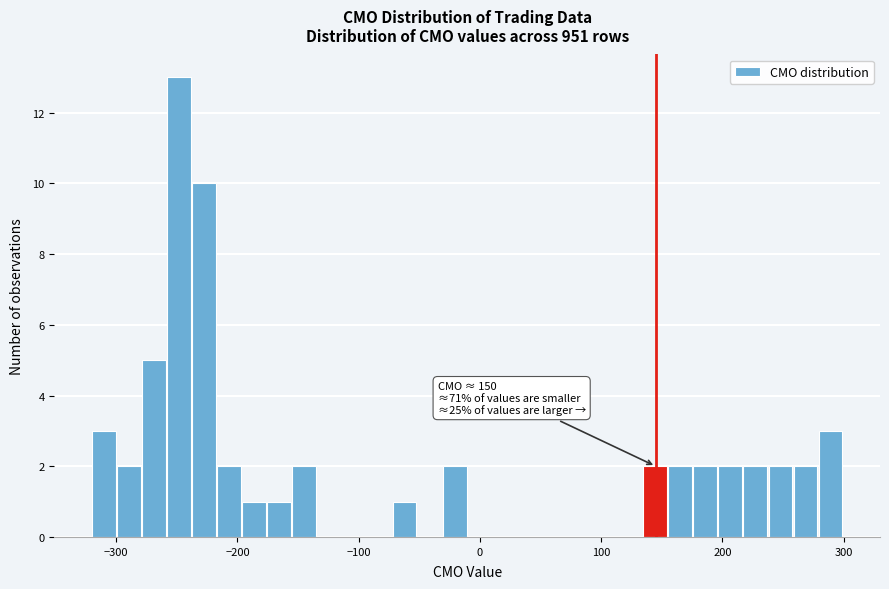

Around what value on the x-axis is the tallest bar? Give the approximate position of its centre, as read against the axis.

-250